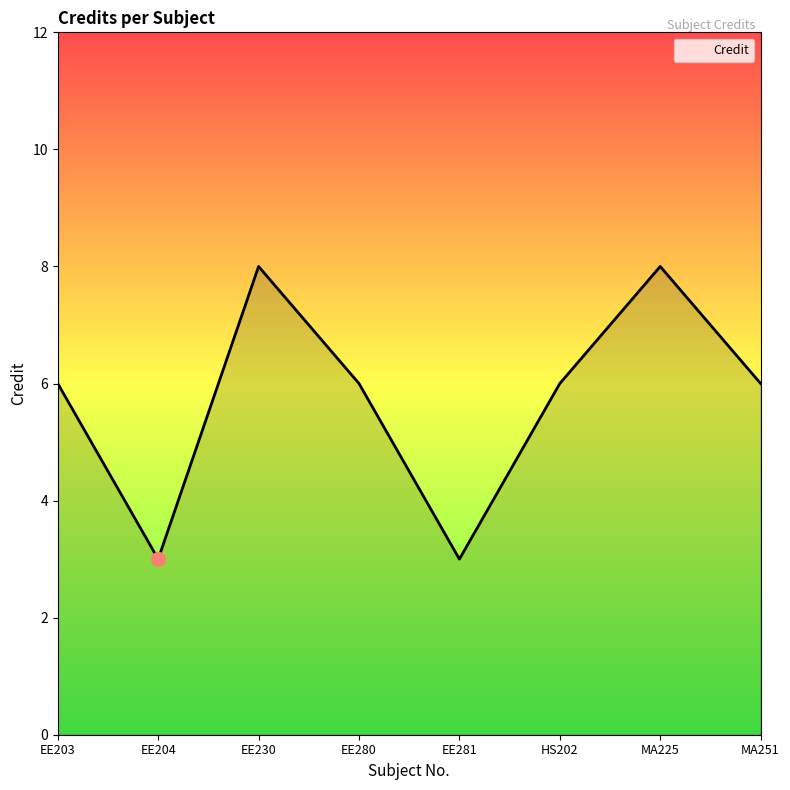

What position from the left is EE280?

4